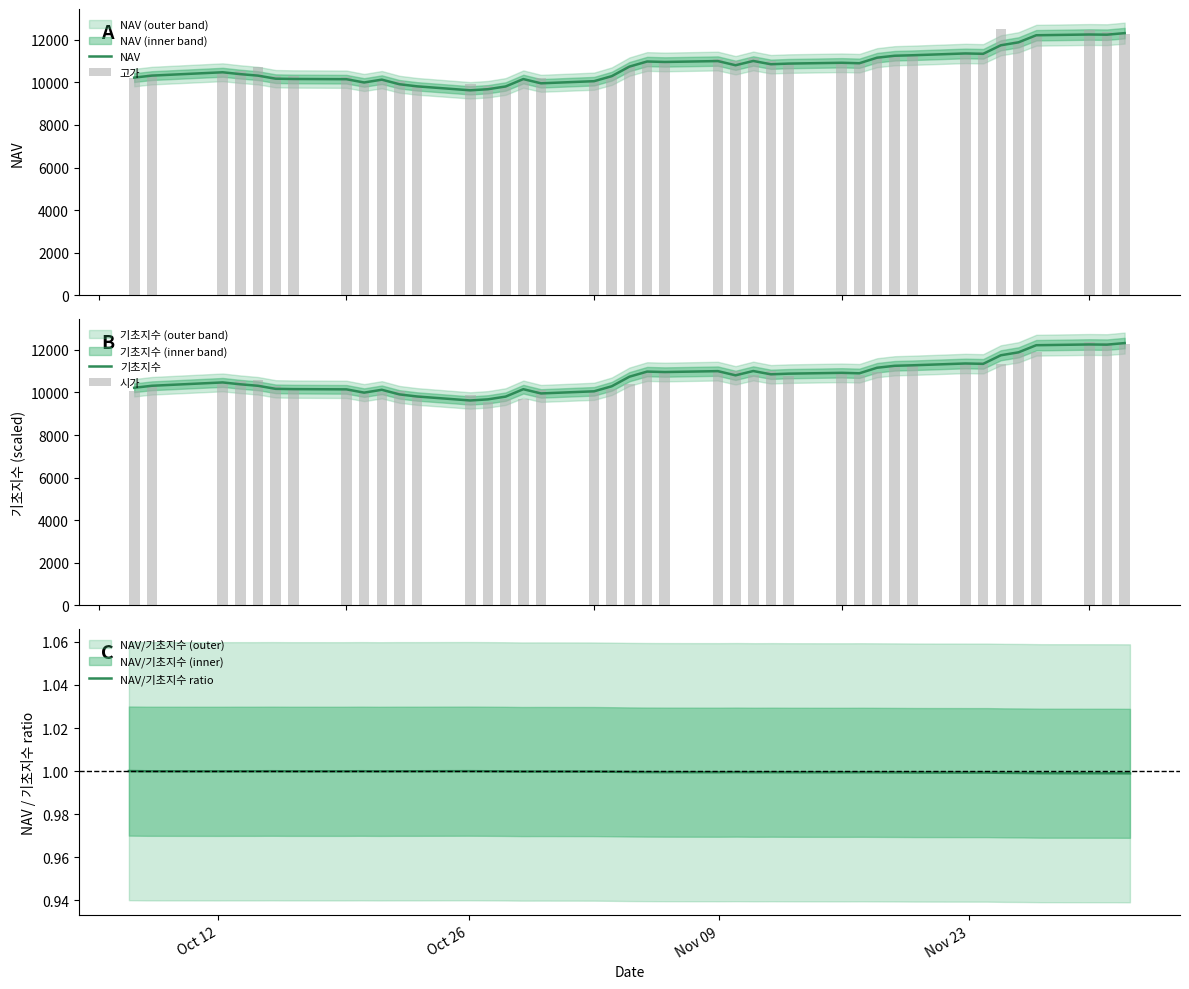

How many series are shown in this chart?

5